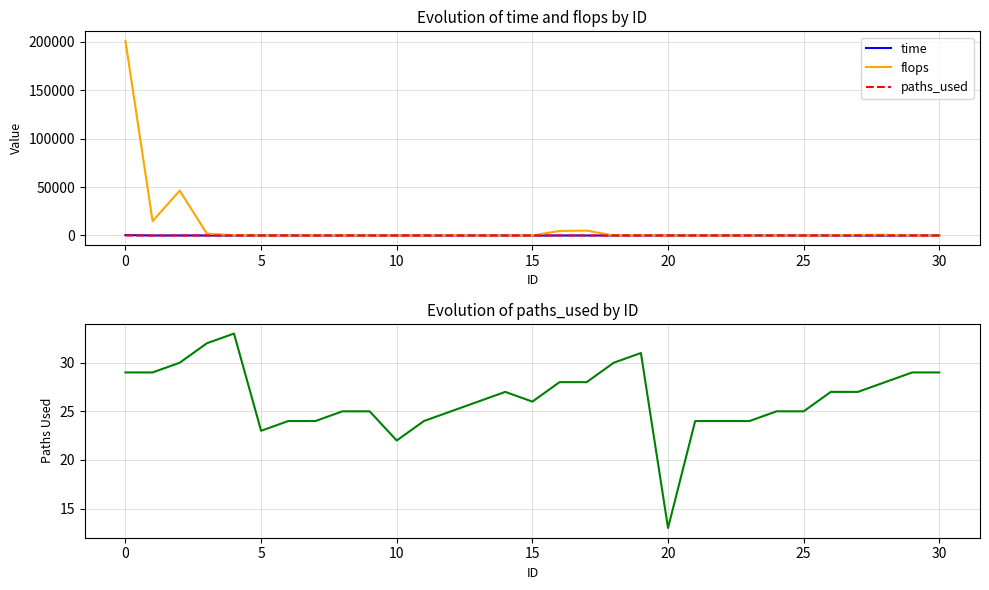

What is the approximate value of paths_used at 29?

29.0